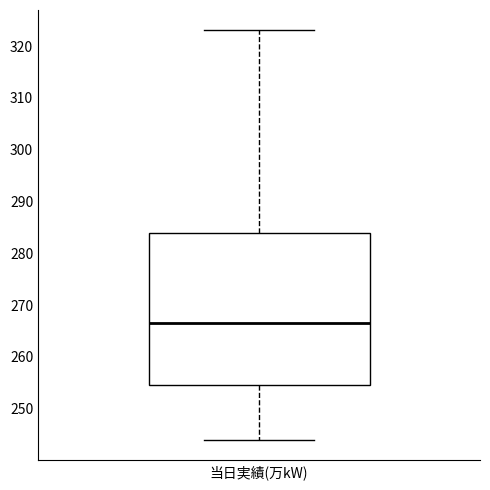

Read this box plot against the y-axis: the position of the median line, the range covered by the box, and the ends of both whiskers. The values are not printed on the chart, so give them approximately, as read against the axis.

median 267, box 255 to 284, whiskers 244 to 323